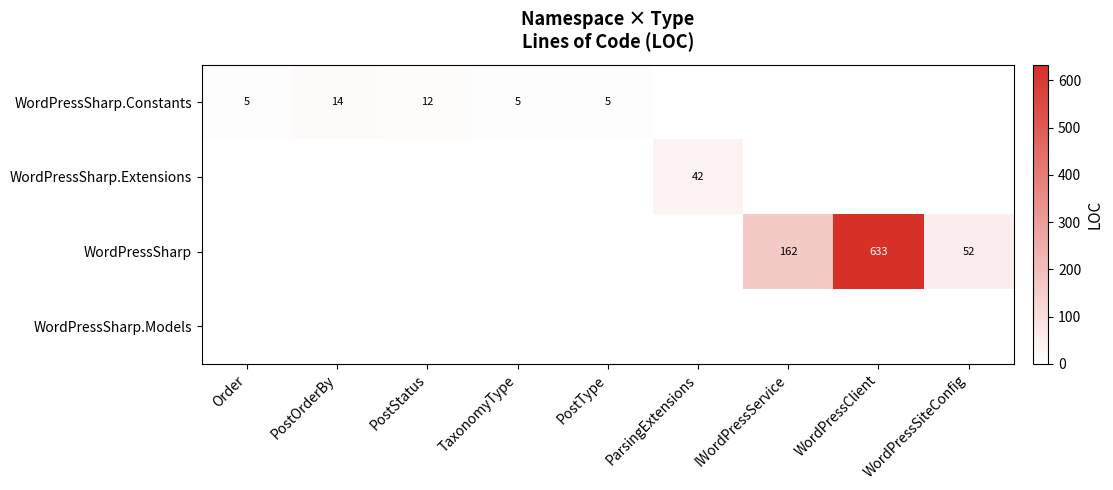

The value of WordPressSharp.Extensions at ParsingExtensions is 42. True or false?

True